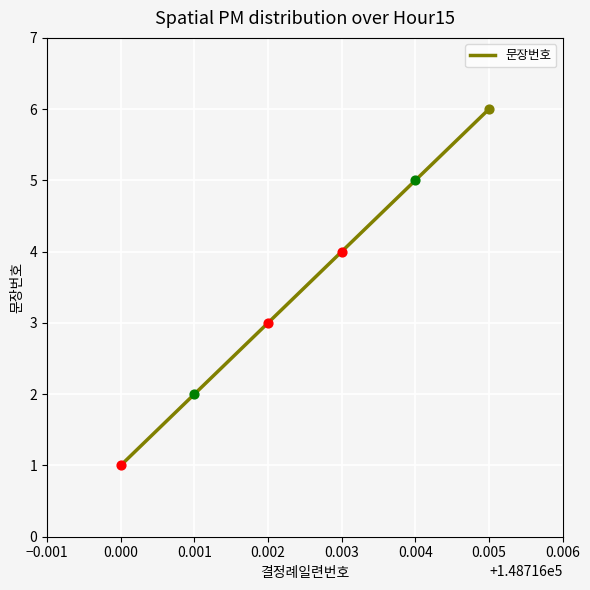

What is the change in value from 0.000 to 0.005?

+5